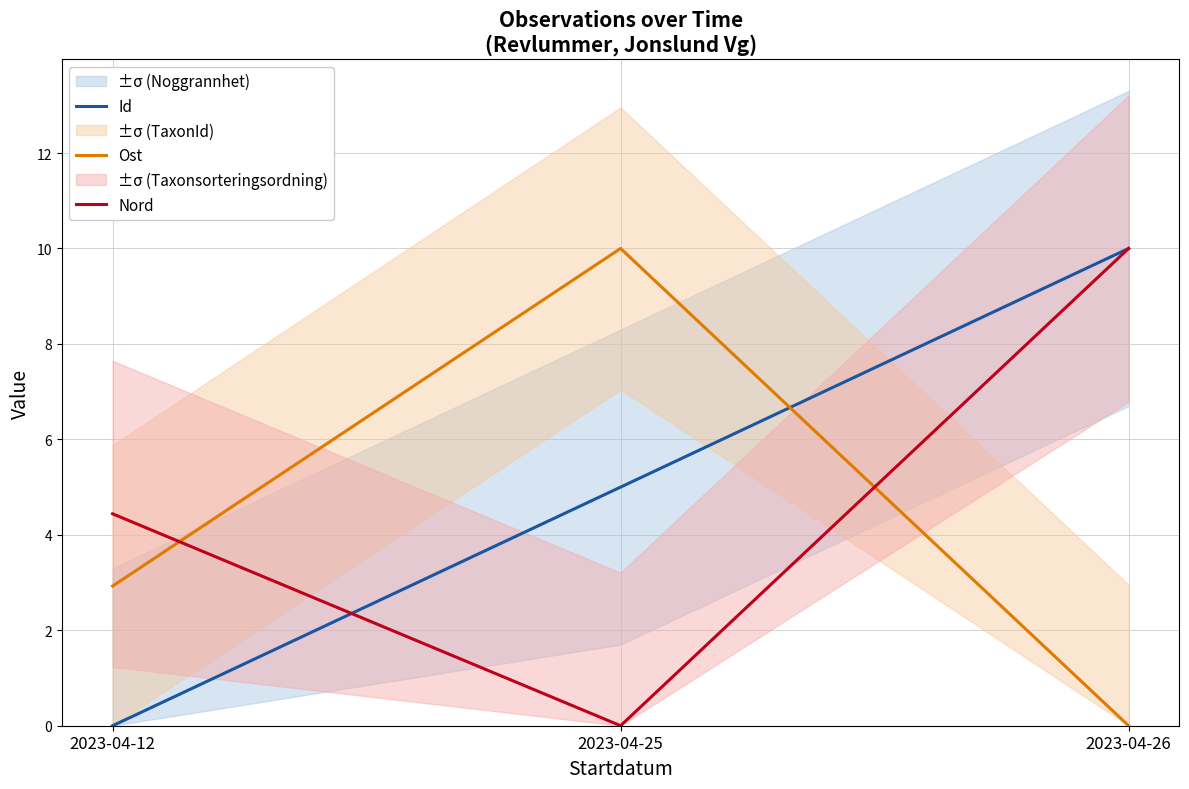

Does the chart display data point markers on the line(s)?

No